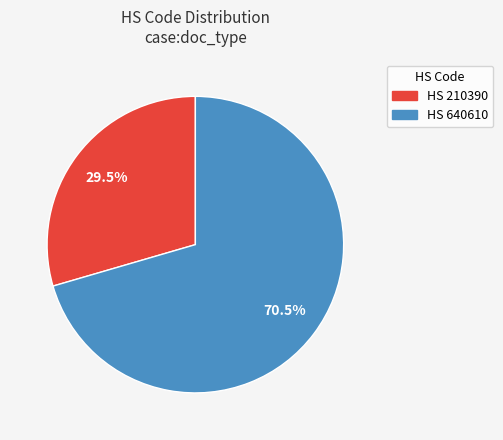

Is there any slice that represents more than half of the pie?

Yes